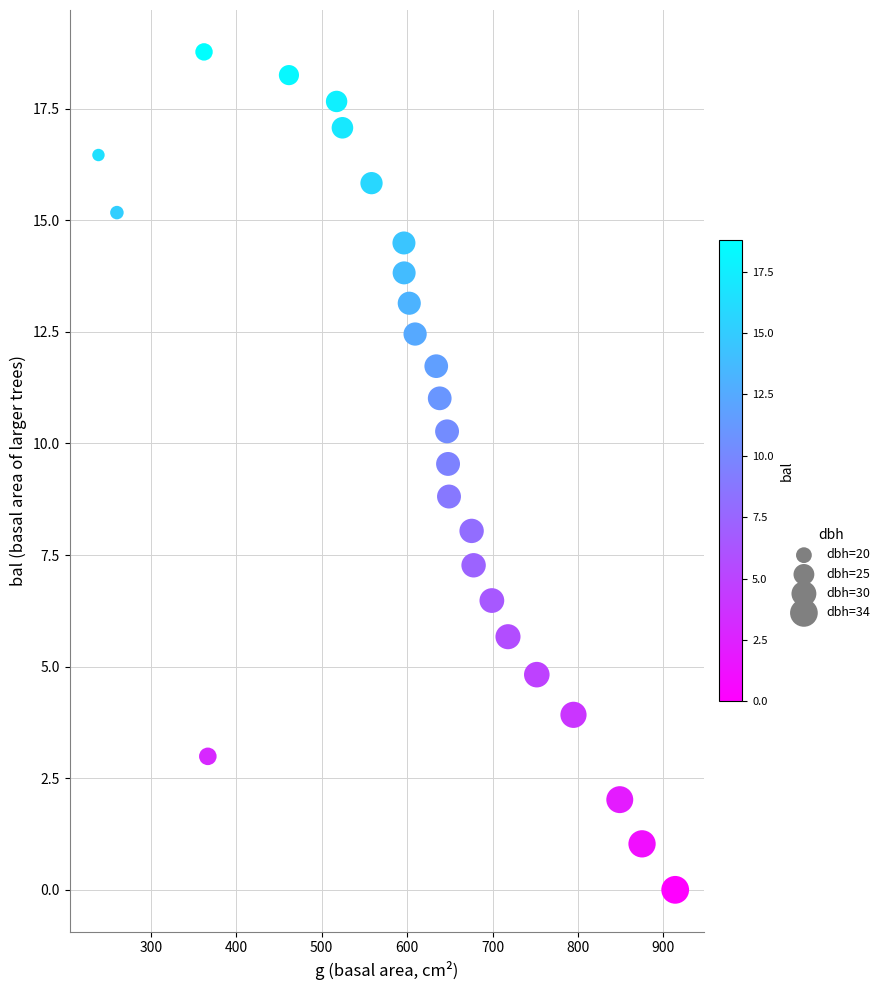

What is the range of Y values (max minus min)?

18.8